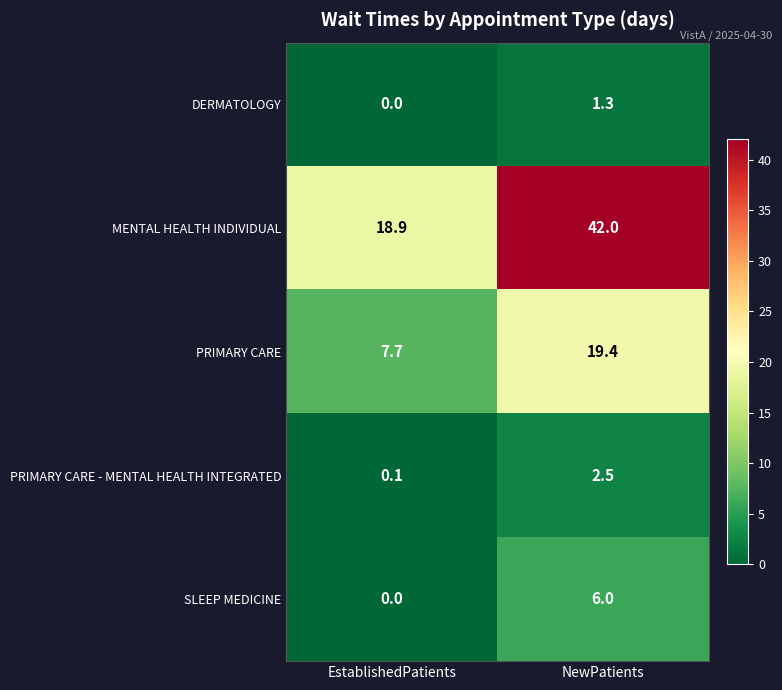

At which label is PRIMARY CARE - MENTAL HEALTH INTEGRATED closest to 1?

EstablishedPatients